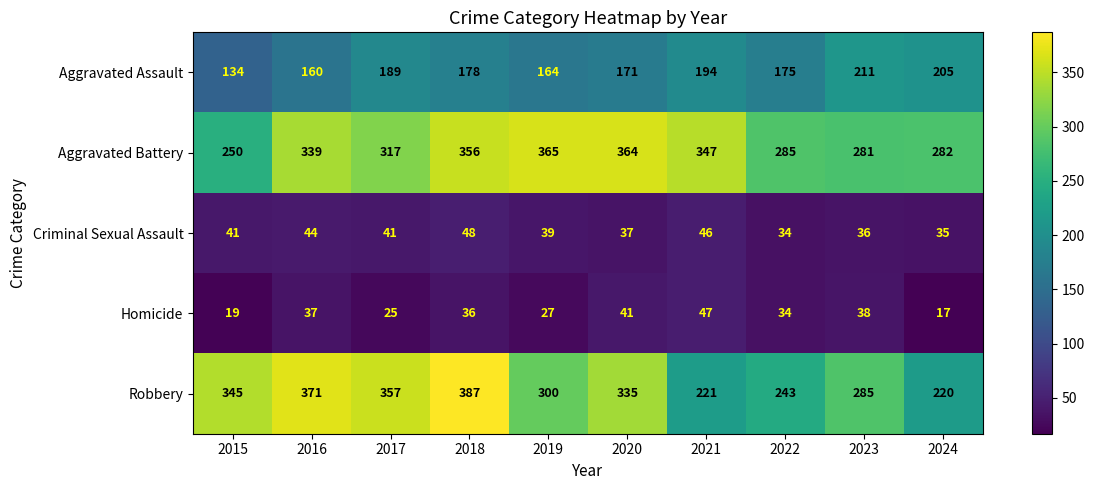

At which label does Homicide first exceed 36?

2016